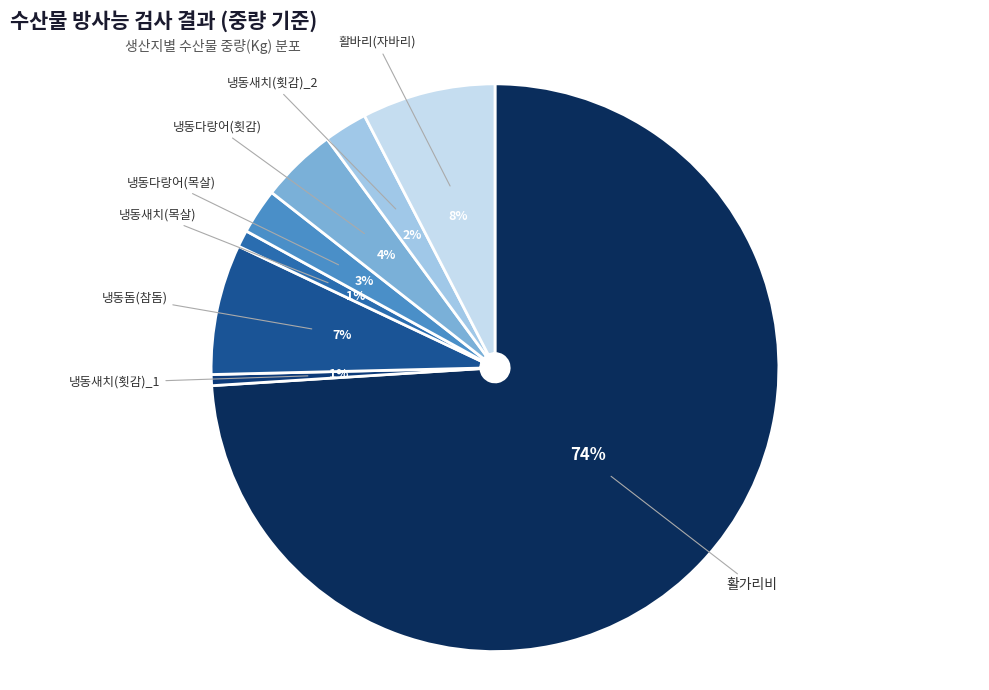

To the nearest percent, what is the average slice percentage?

12%